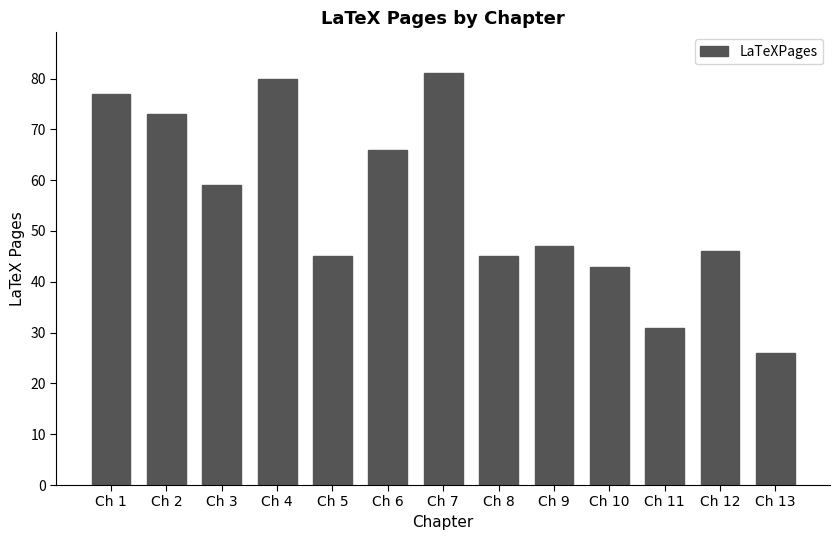

Which label corresponds to the largest value in the chart?

Ch 7